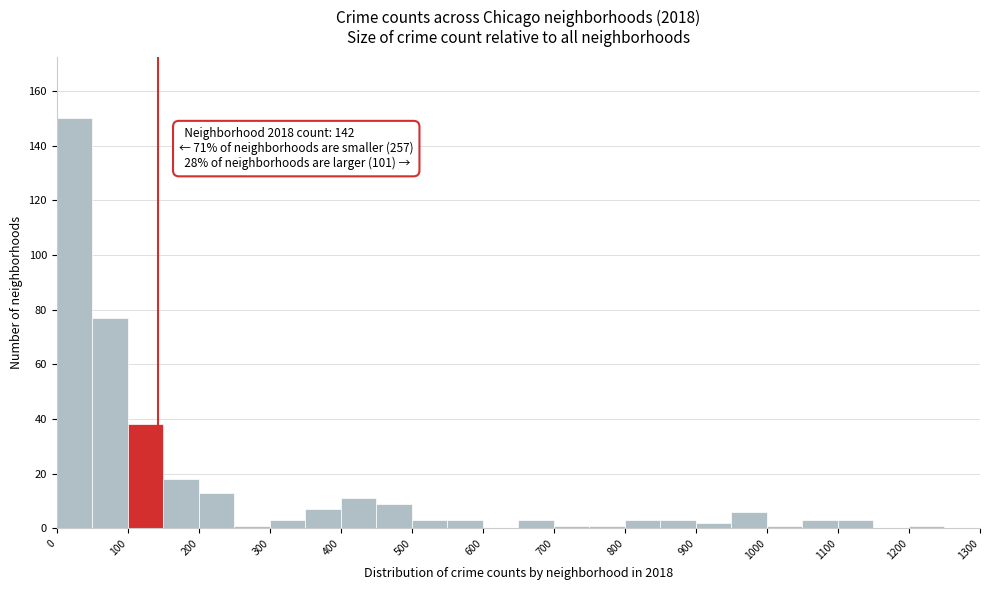

Which range on the x-axis has the tallest bar?

0 to 50